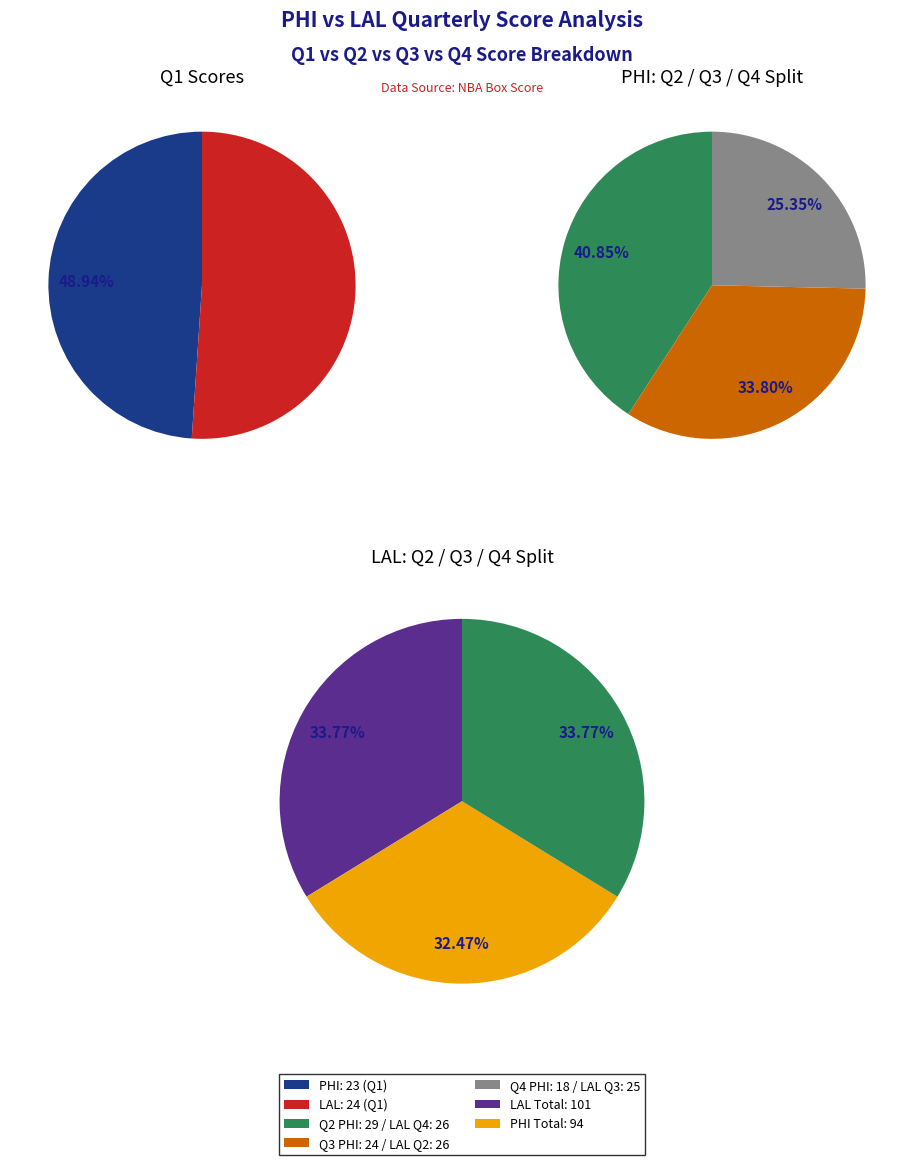

Which slice is the smallest?

PHI